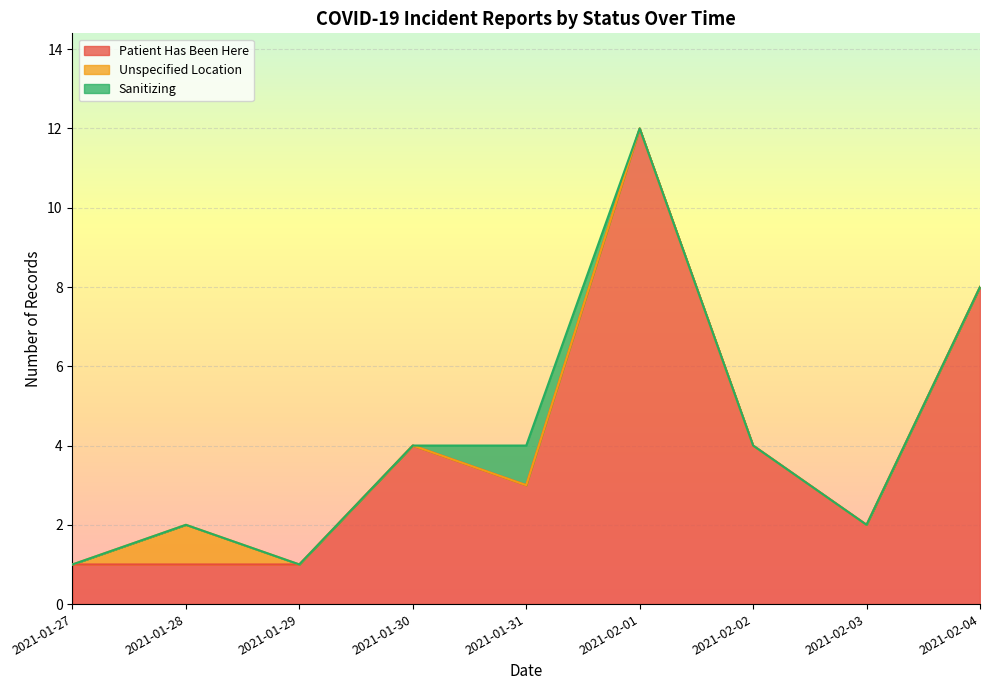

What is the total value across all series at 2021-02-01?

12